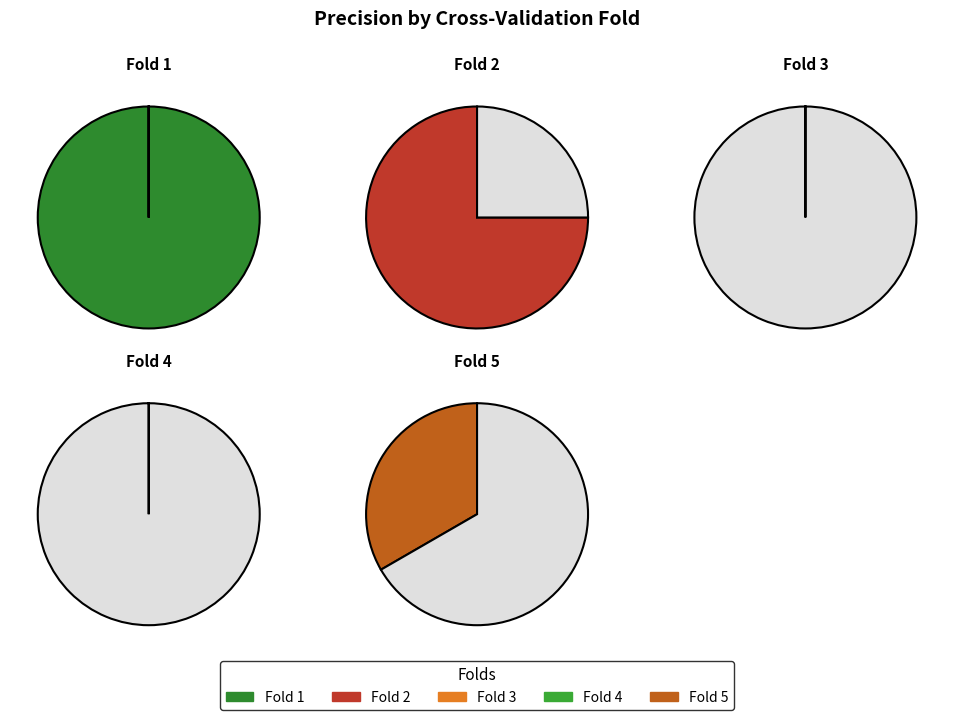

True or false: Fold 4 accounts for 6% of the total.

False